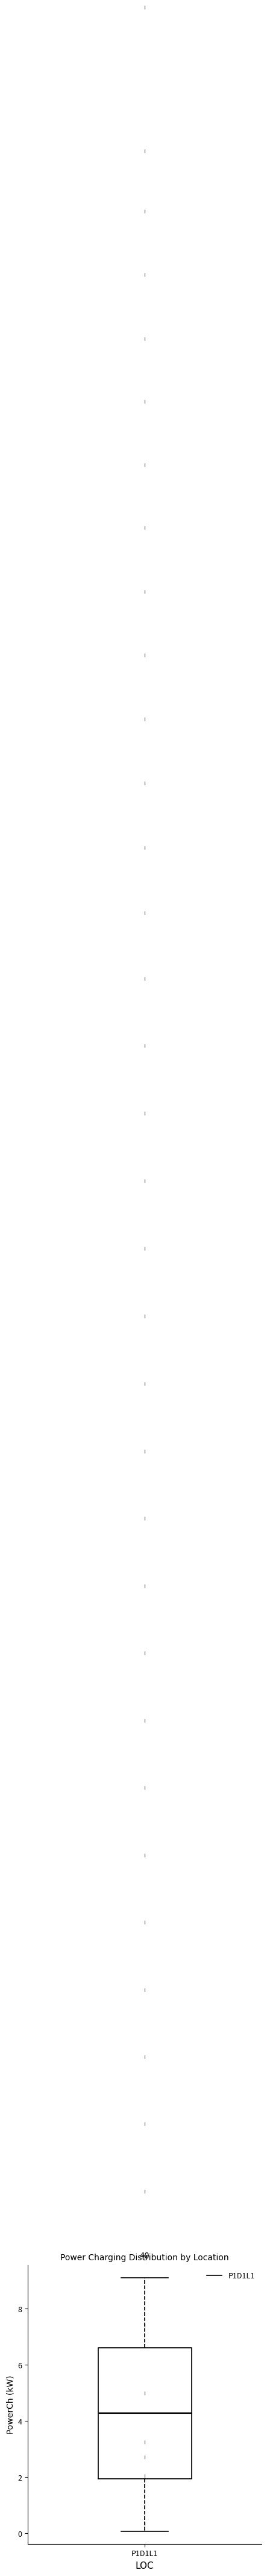

Read this box plot against the y-axis: the position of the median line, the range covered by the box, and the ends of both whiskers. The values are not printed on the chart, so give them approximately, as read against the axis.

median 4.2, box 2.0 to 6.6, whiskers 0.0 to 9.0